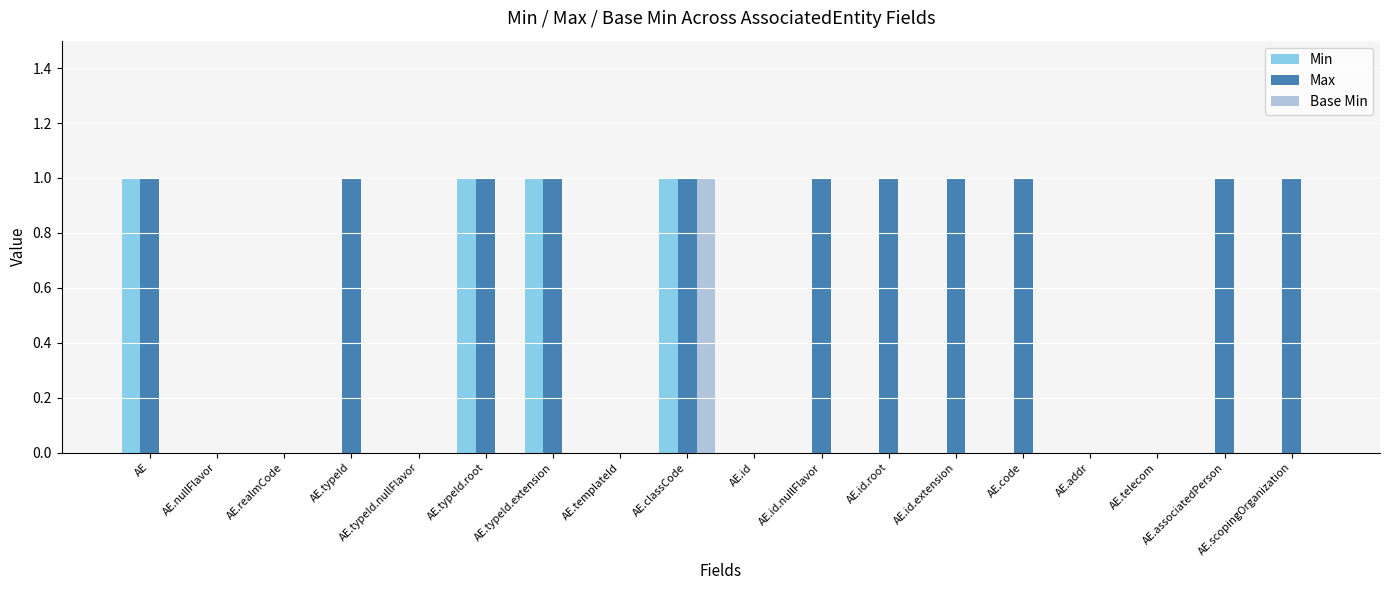

Reading left to right, list all the values displayed in this chart.

Min: AE=1	AE.nullFlavor=0	AE.realmCode=0	AE.typeId=0	AE.typeId.nullFlavor=0	AE.typeId.root=1	AE.typeId.extension=1	AE.templateId=0	AE.classCode=1	AE.id=0	AE.id.nullFlavor=0	AE.id.root=0	AE.id.extension=0	AE.code=0	AE.addr=0	AE.telecom=0	AE.associatedPerson=0	AE.scopingOrganization=0
Max: AE=1	AE.nullFlavor=0	AE.realmCode=0	AE.typeId=1	AE.typeId.nullFlavor=0	AE.typeId.root=1	AE.typeId.extension=1	AE.templateId=0	AE.classCode=1	AE.id=0	AE.id.nullFlavor=1	AE.id.root=1	AE.id.extension=1	AE.code=1	AE.addr=0	AE.telecom=0	AE.associatedPerson=1	AE.scopingOrganization=1
Base Min: AE=0	AE.nullFlavor=0	AE.realmCode=0	AE.typeId=0	AE.typeId.nullFlavor=0	AE.typeId.root=0	AE.typeId.extension=0	AE.templateId=0	AE.classCode=1	AE.id=0	AE.id.nullFlavor=0	AE.id.root=0	AE.id.extension=0	AE.code=0	AE.addr=0	AE.telecom=0	AE.associatedPerson=0	AE.scopingOrganization=0